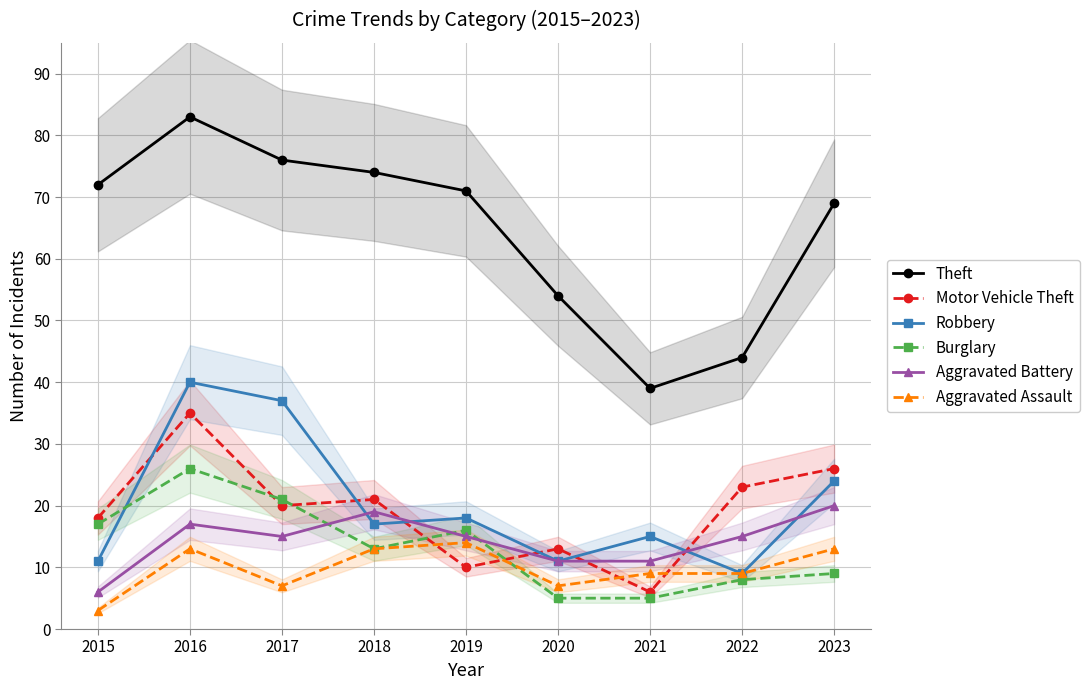

Reading left to right, extract all data points from this chart.

Theft: 72	83	76	74	71	54	39	44	69
Motor Vehicle Theft: 18	35	20	21	10	13	6	23	26
Robbery: 11	40	37	17	18	11	15	9	24
Burglary: 17	26	21	13	16	5	5	8	9
Aggravated Battery: 6	17	15	19	15	11	11	15	20
Aggravated Assault: 3	13	7	13	14	7	9	9	13